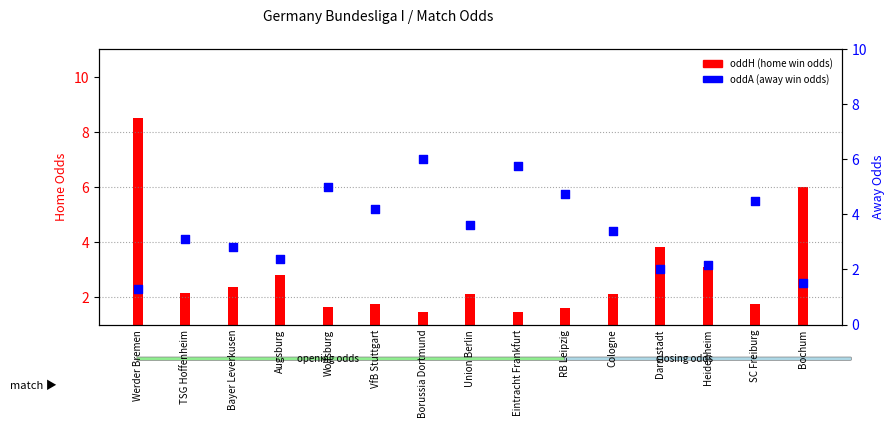

Which series contains the lowest Y value?

oddA (closing)